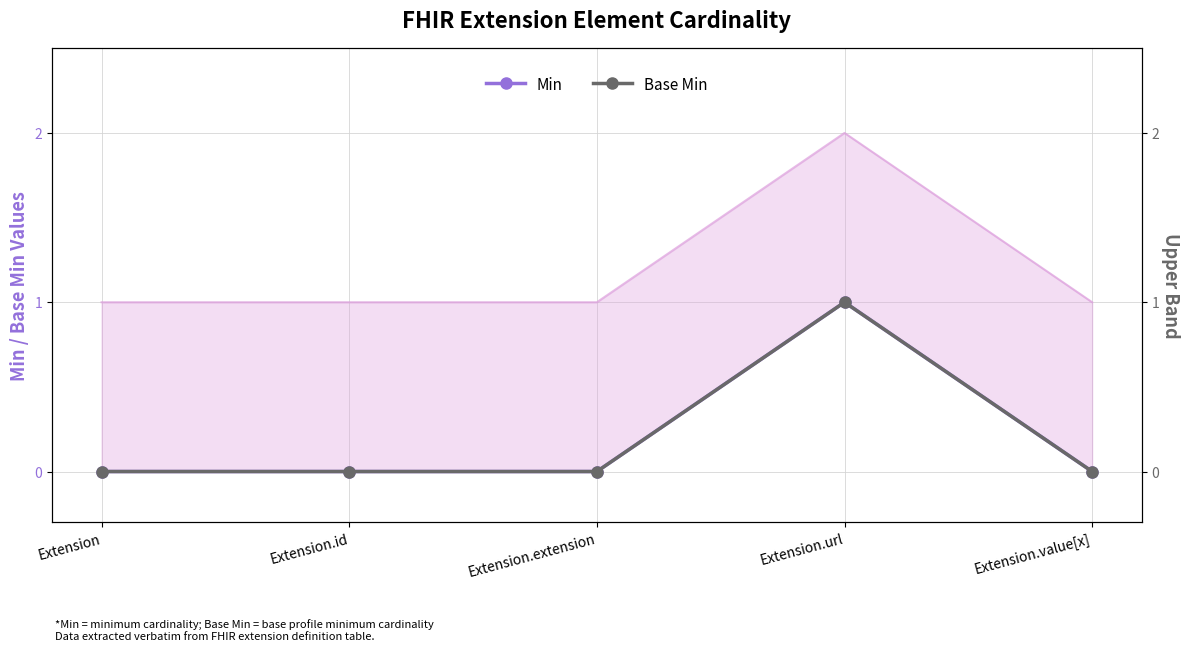

At Extension.id, list the series in order from largest to smallest.

Min, Base Min